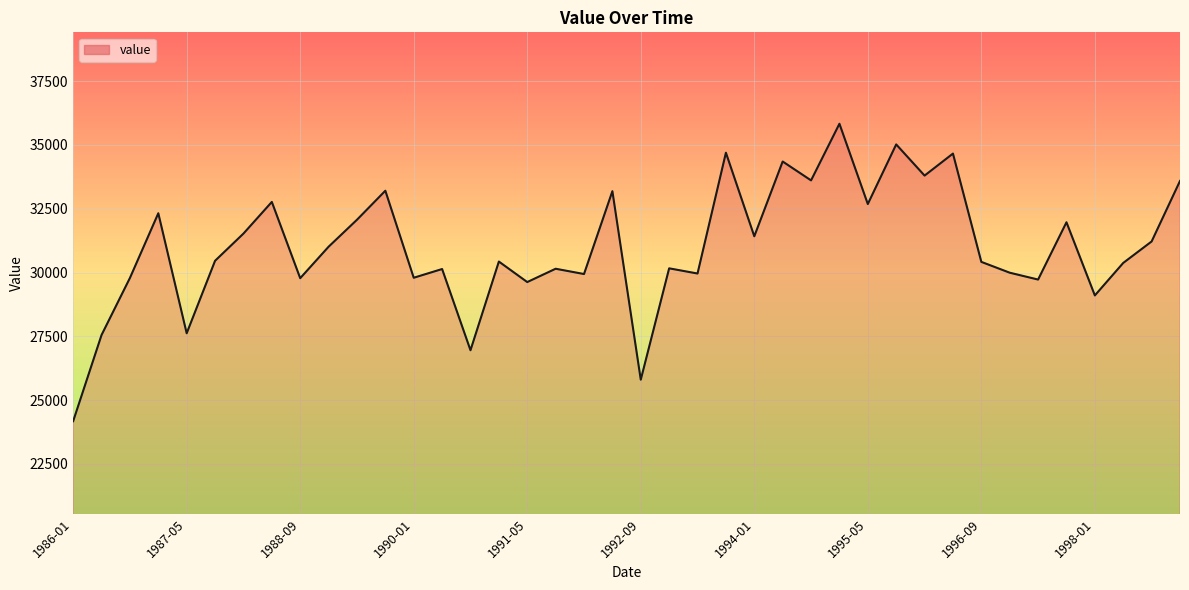

What is the greatest value displayed?

35831